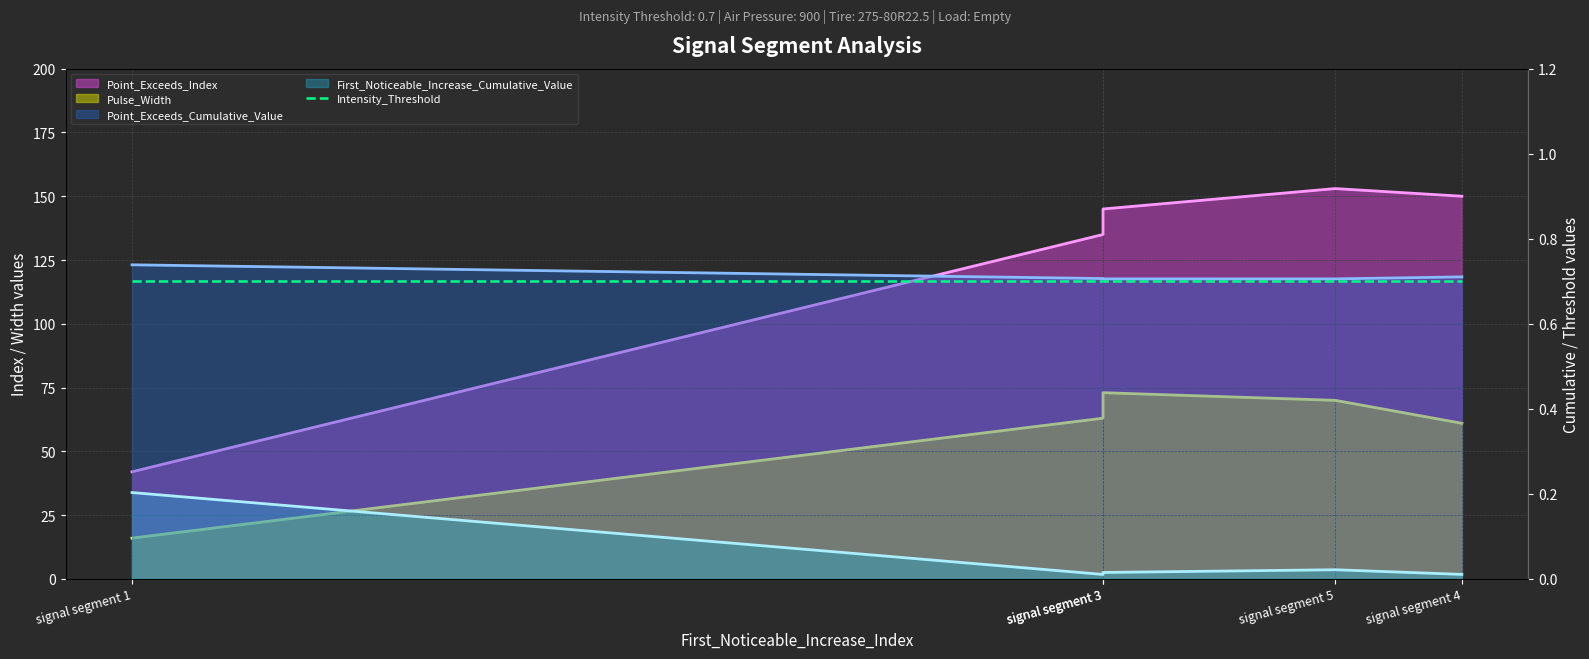

Which series has the widest spread of values?

Point_Exceeds_Index